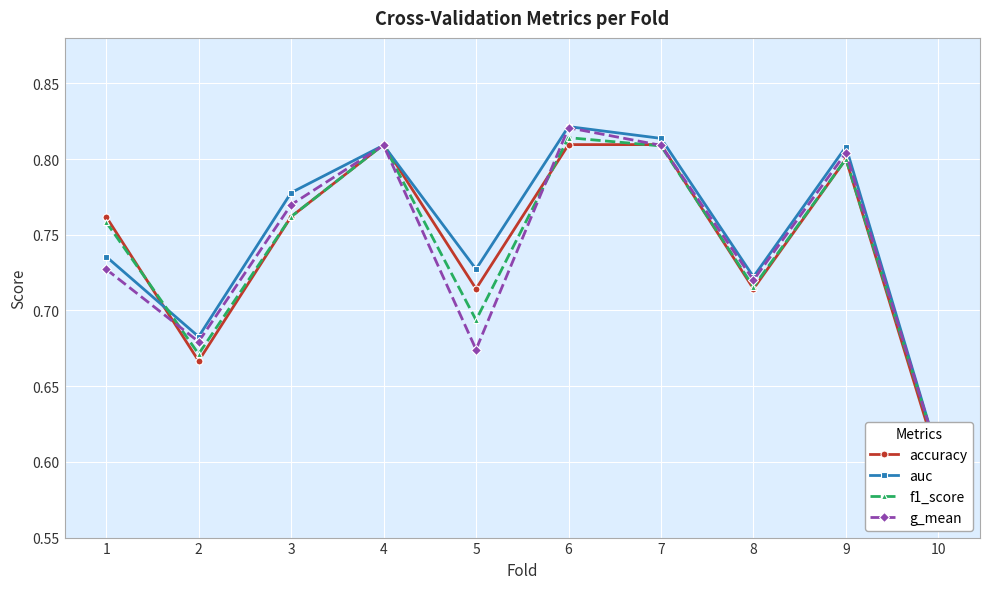

True or false: accuracy and g_mean intersect in this chart.

True